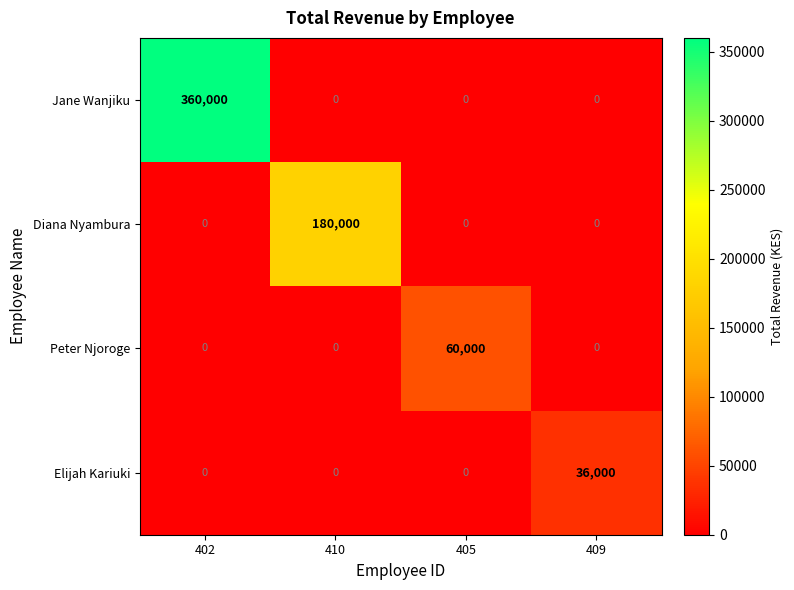

True or false: Diana Nyambura has a value of 104418 at 409.

False